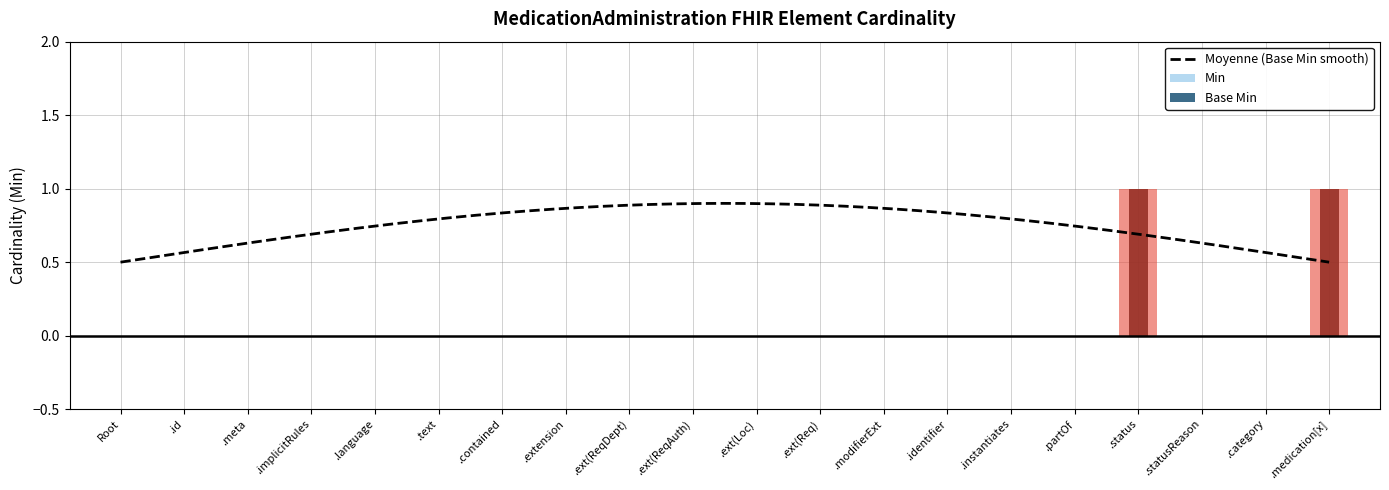

The Min series shows 0 at MedicationAdministration.meta. True or false?

True